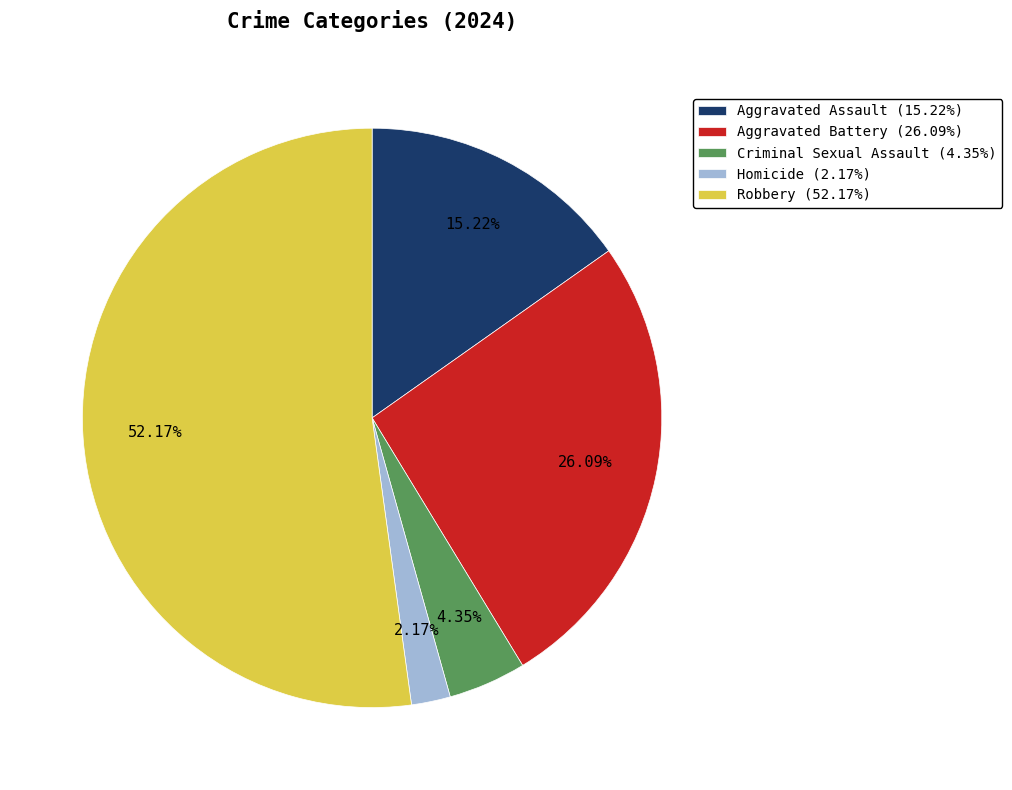

To the nearest percent, what portion does Robbery represent?

52%